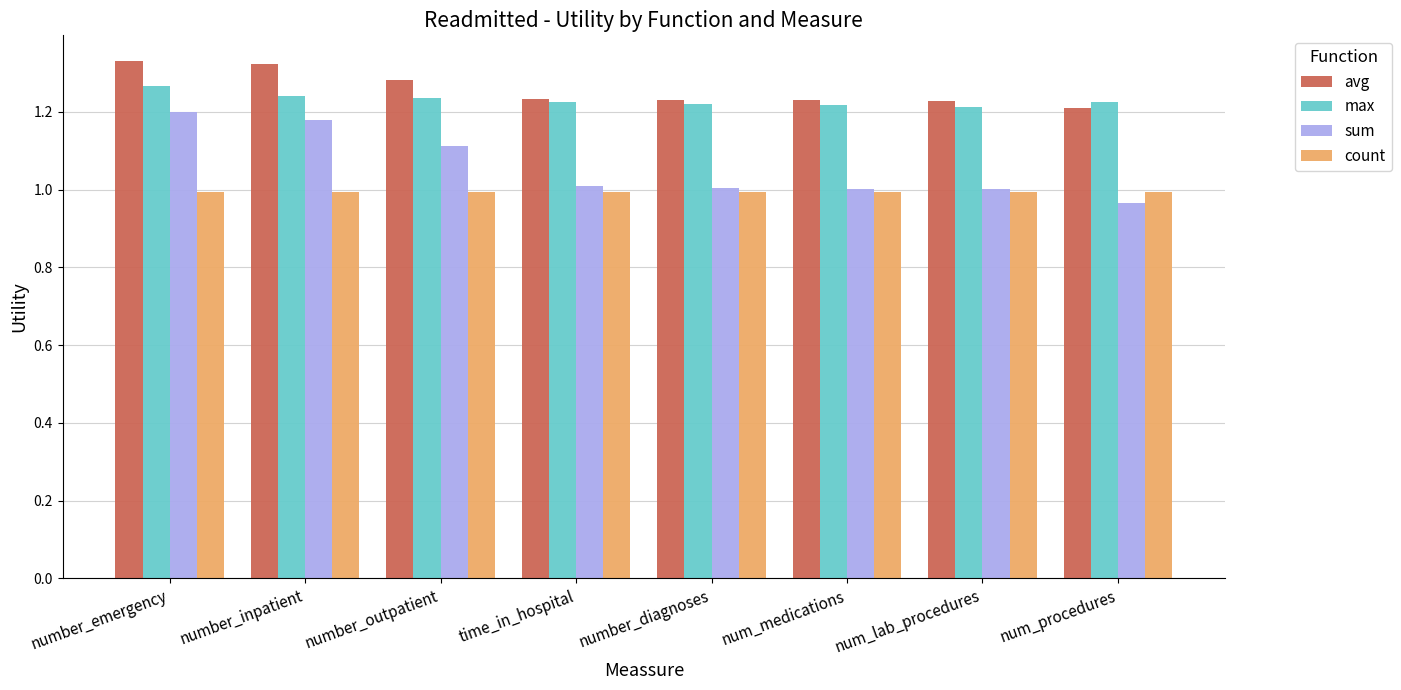

What is the sum of the sum values at num_procedures and time_in_hospital?

2.0